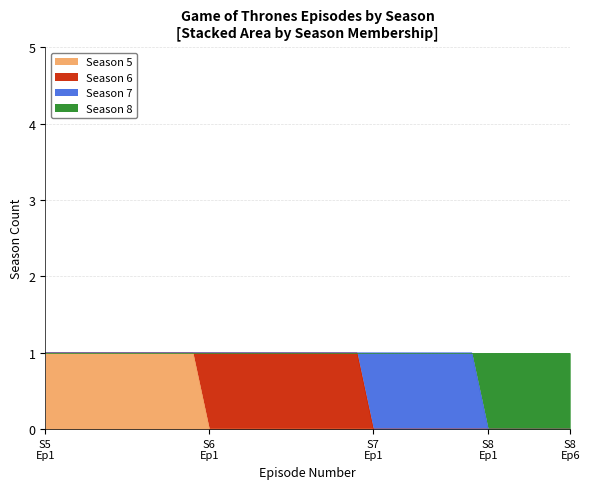

Which series has the largest total across all categories?

Season 8